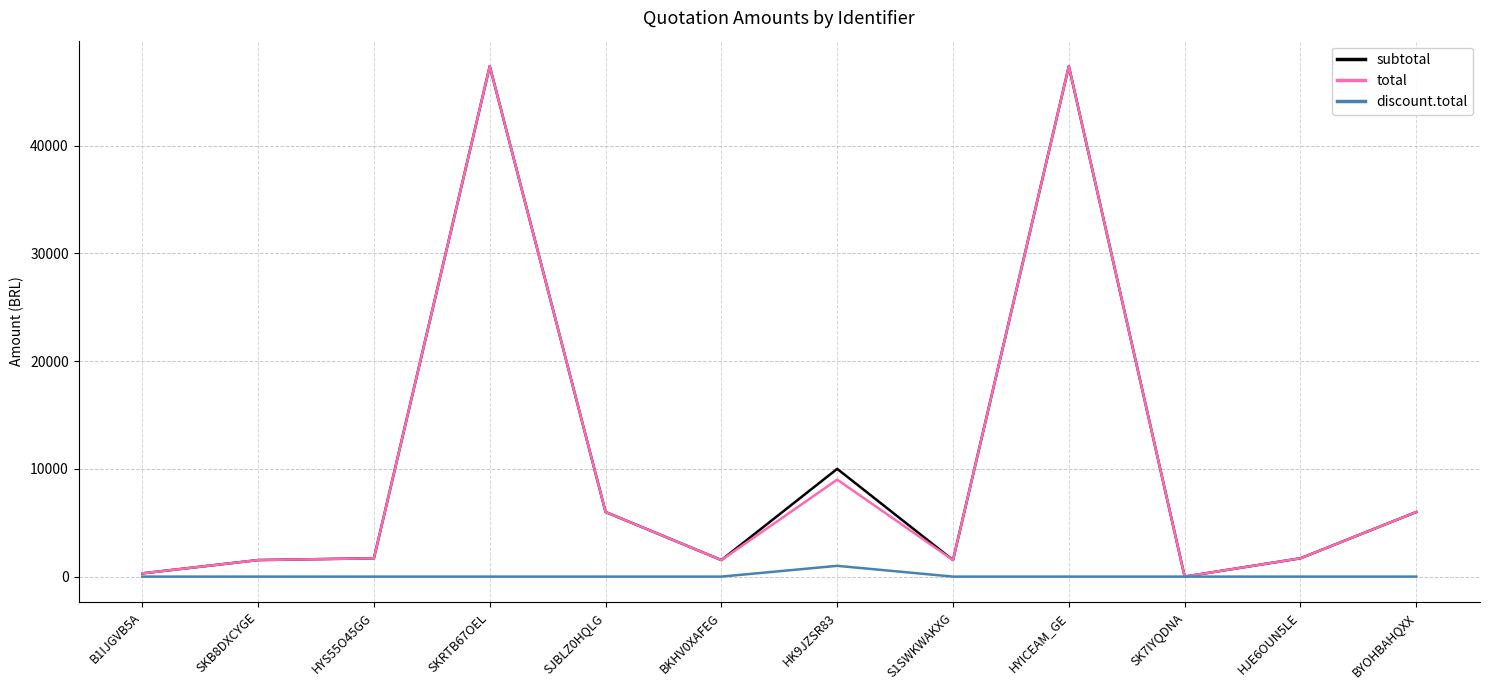

The total series shows 1535.0 at BKHV0XAFEG. True or false?

True